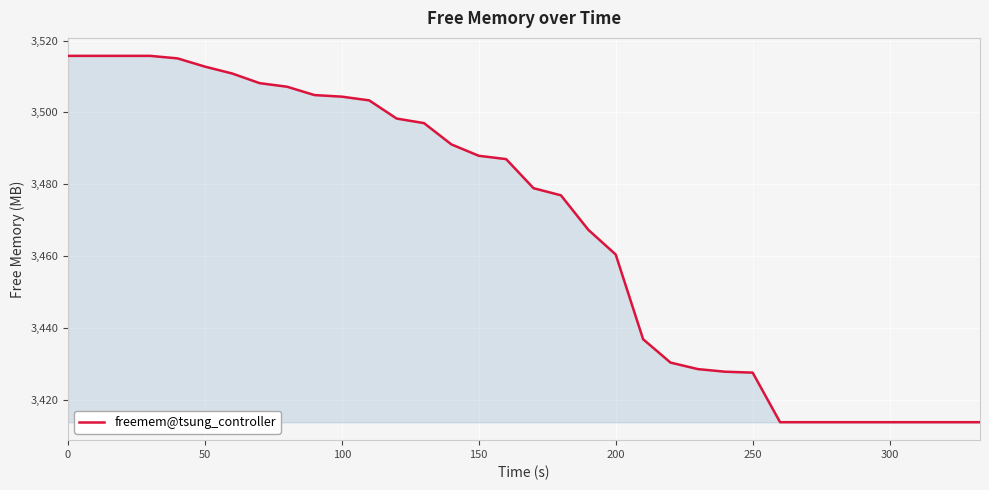

What is the minimum value shown in the chart?

3413.8